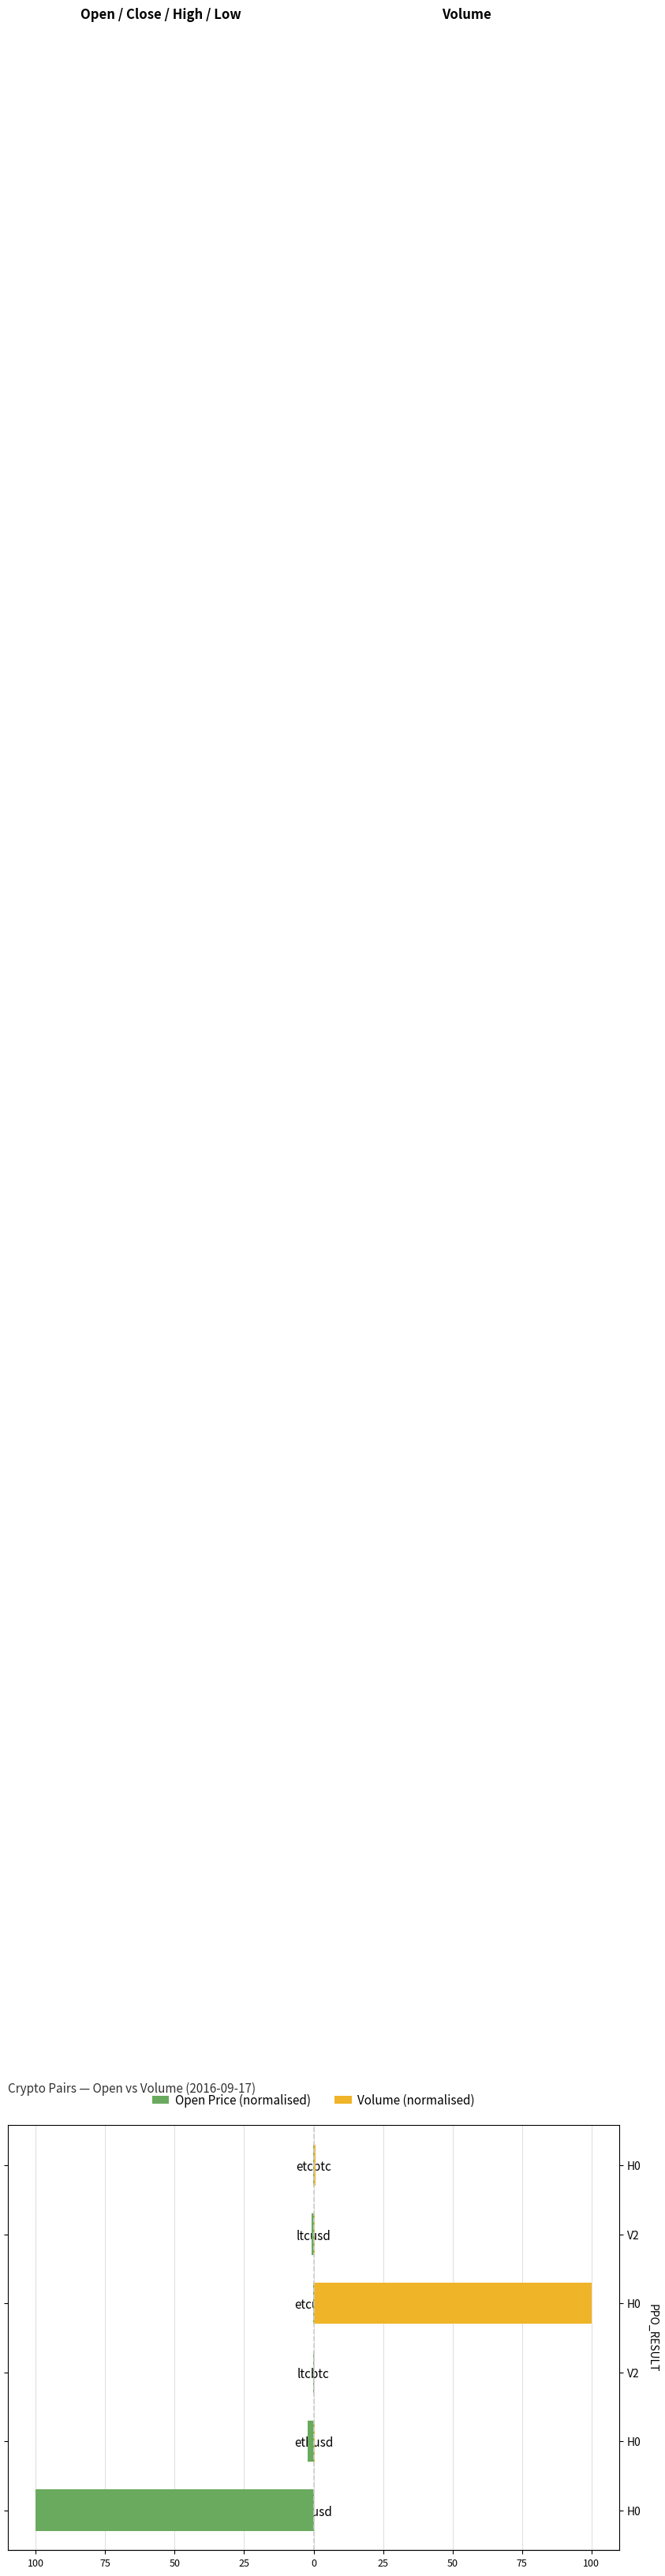

How many groups of bars are there?

6